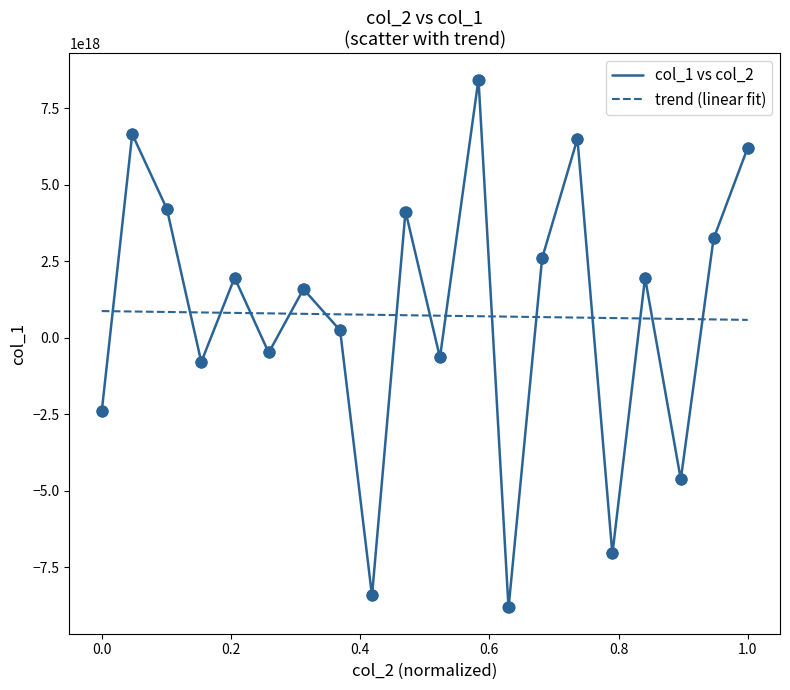

What are all the series names shown in the legend?

col_1 vs col_2, trend (linear fit)